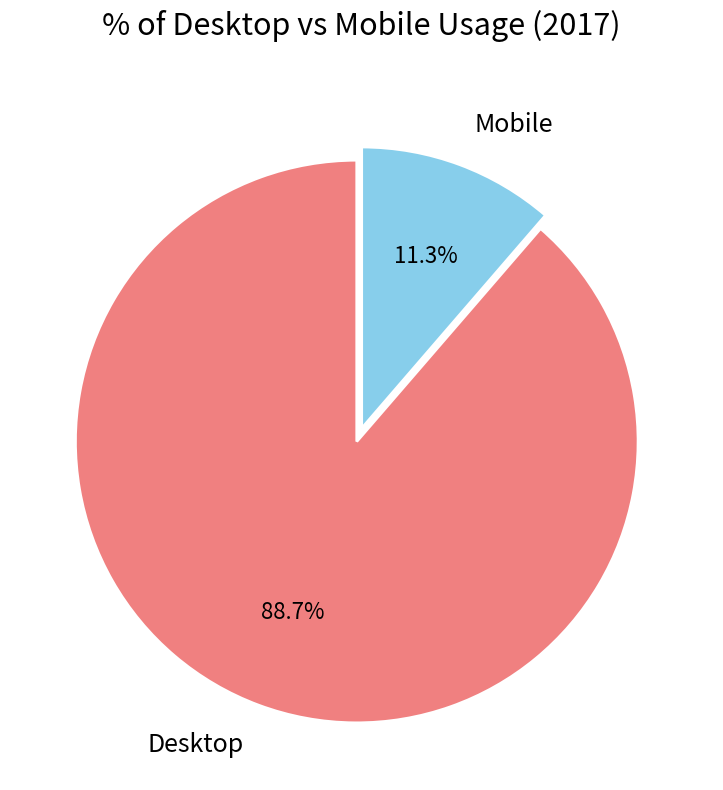

Between Desktop and Mobile, which is larger?

Desktop